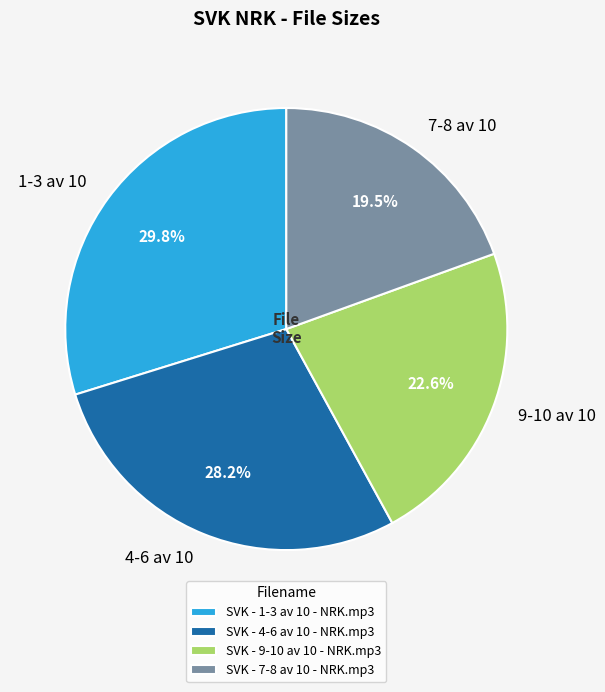

Approximately how many times larger is the value at SVK - 4-6 av 10 - NRK.mp3 compared to SVK - 7-8 av 10 - NRK.mp3?

1.4